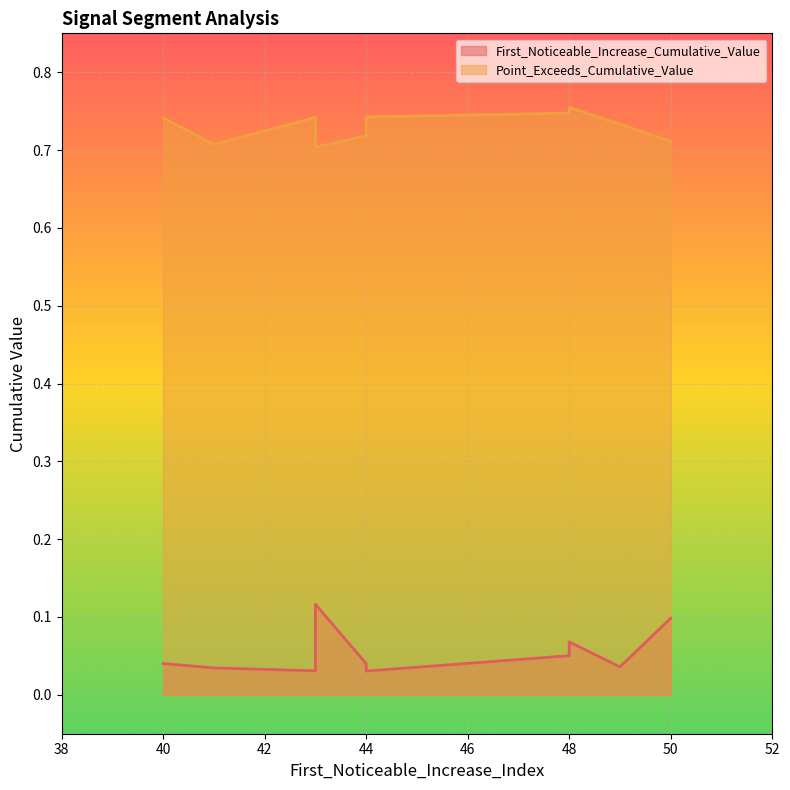

Which label corresponds to the largest value in the chart?

48